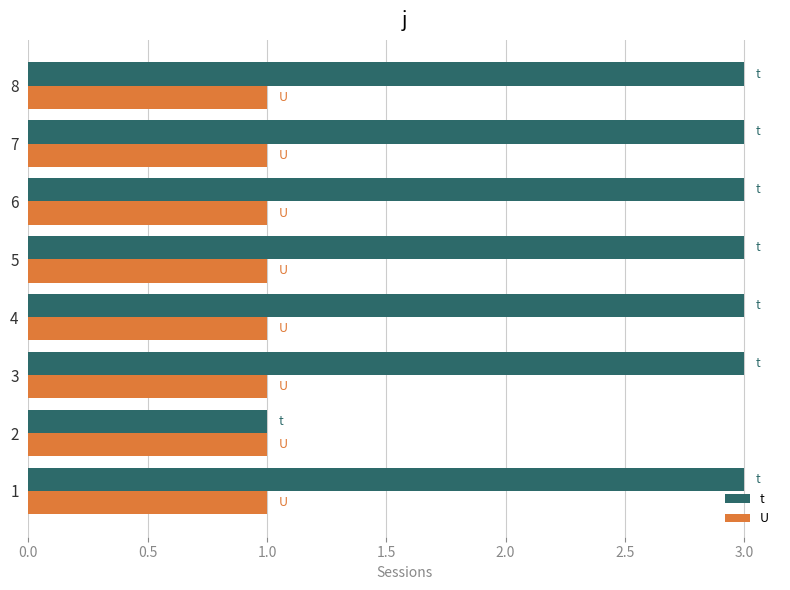

Count the number of data series in this chart.

2